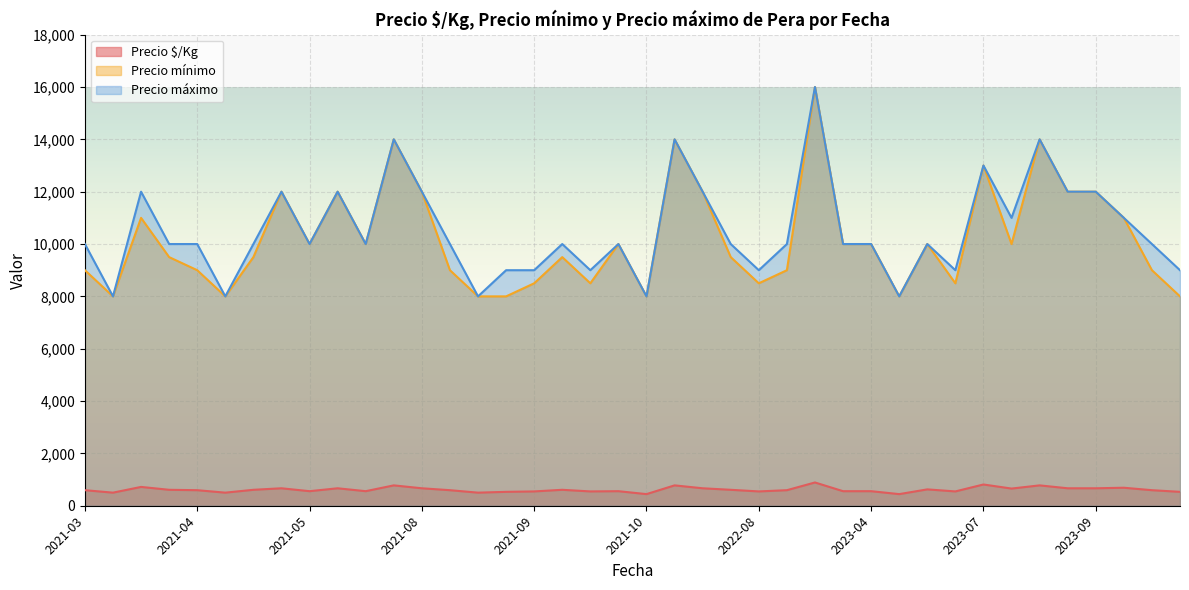

Which series has the largest range (max minus min)?

Precio mínimo